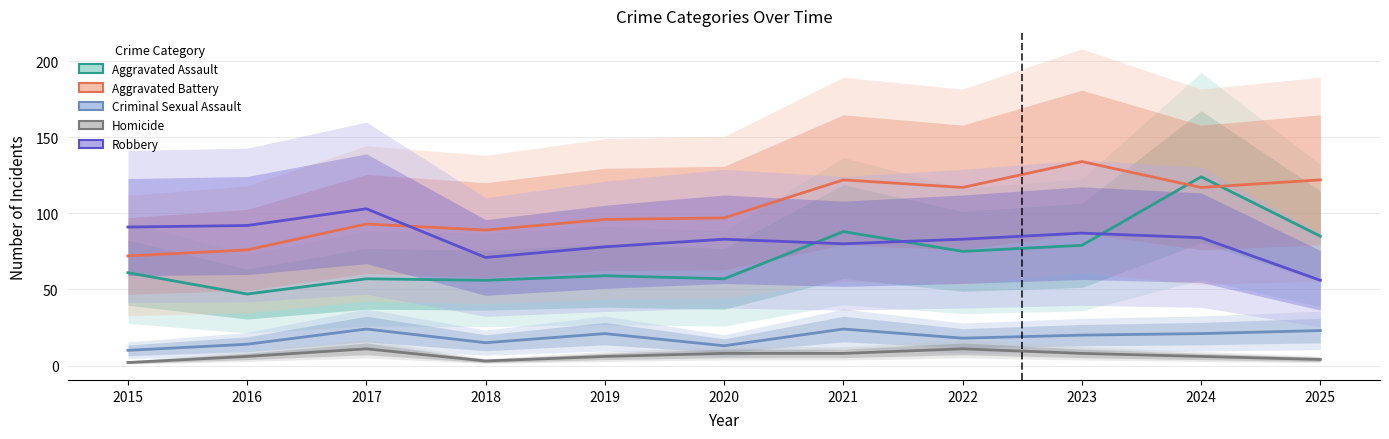

What is the value of the Homicide point at the 7th from the left?

8